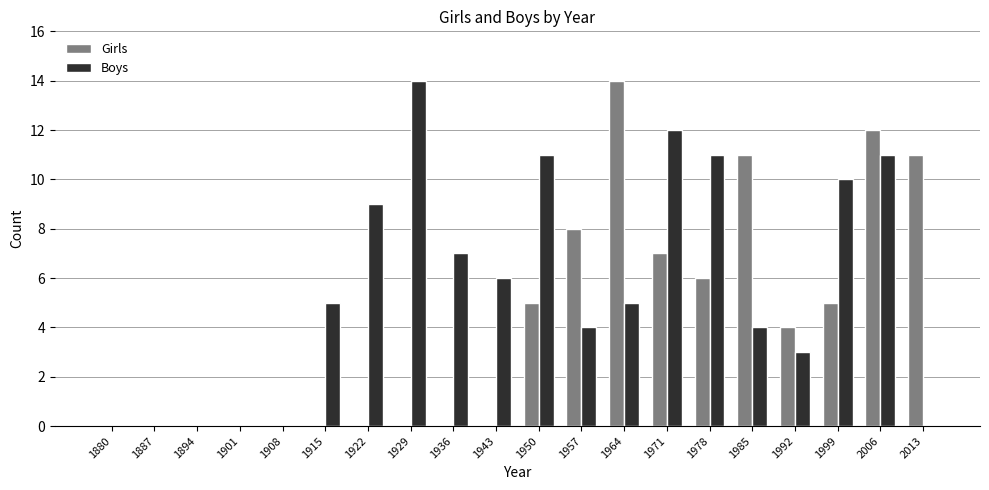

Which series has the largest total across all categories?

Boys